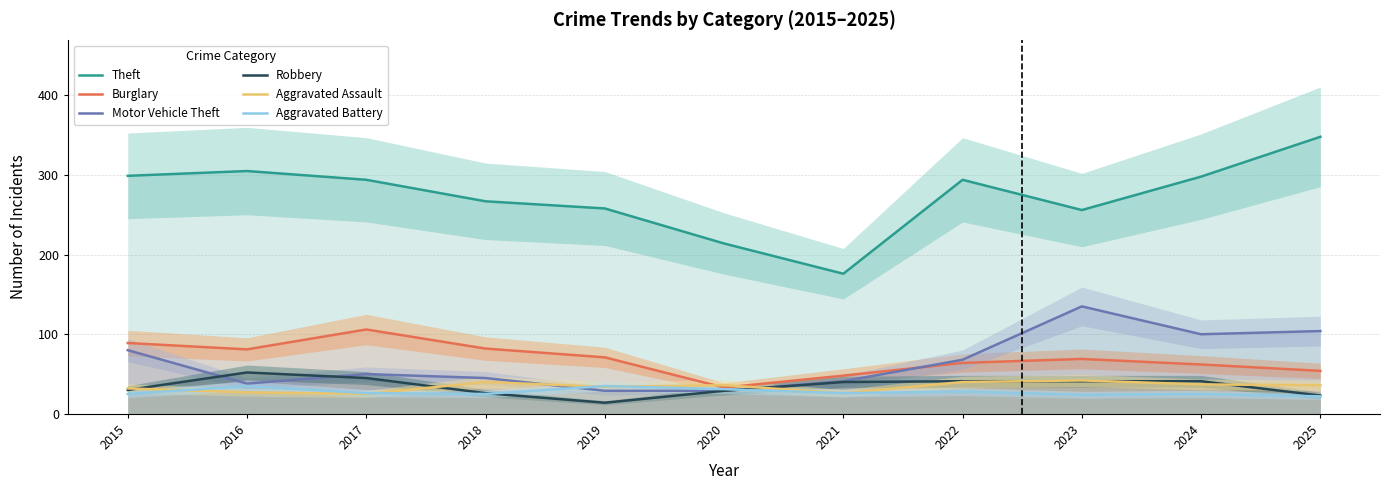

Rank the series by their maximum value, from highest to lowest.

Theft, Motor Vehicle Theft, Burglary, Robbery, Aggravated Assault, Aggravated Battery